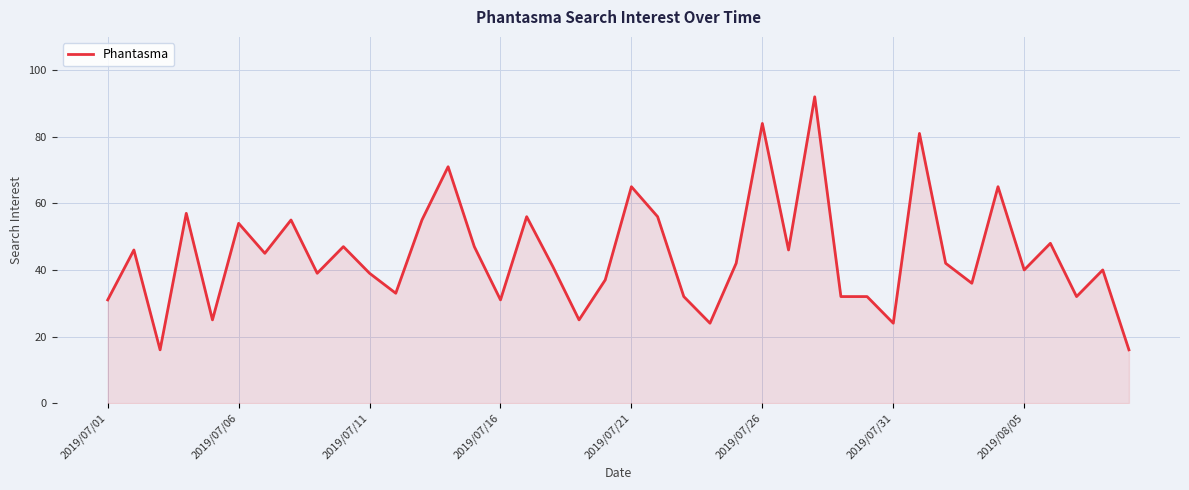

What is the difference between the maximum and minimum values?

76